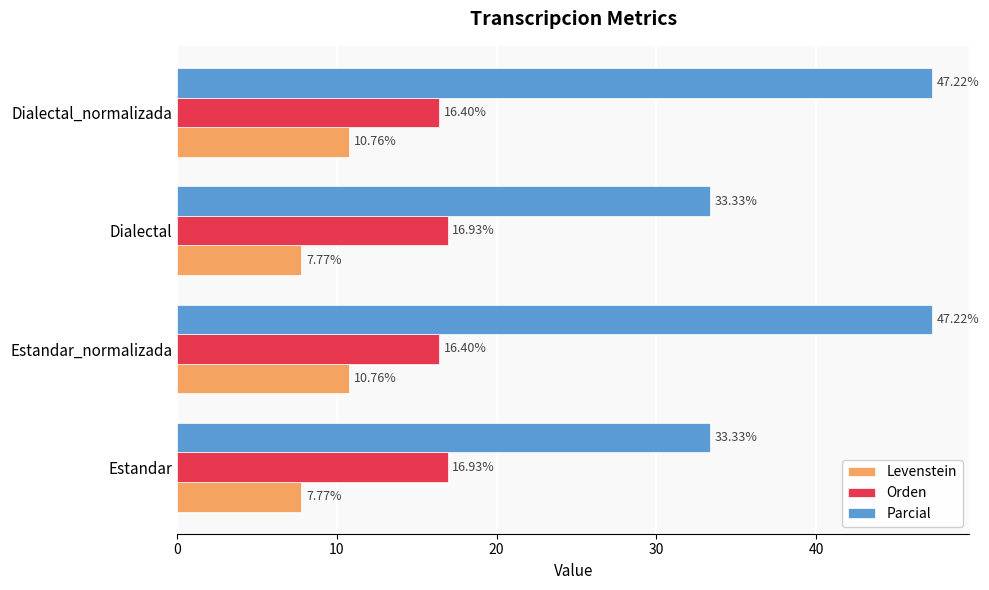

What is the difference between the maximum and minimum values in the Parcial series?

13.9